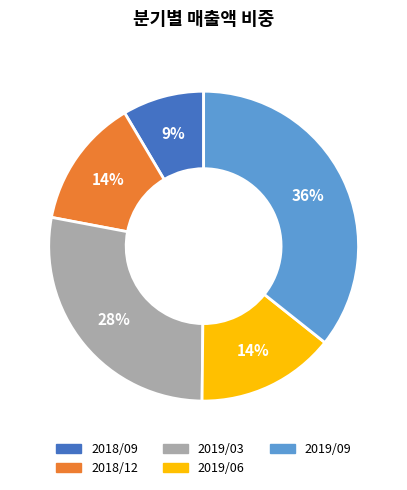

Which slice is the smallest?

2018/09